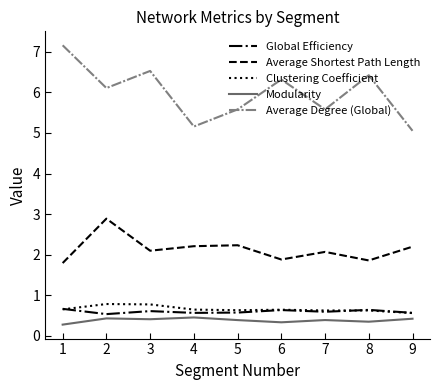

Is the value of Average Shortest Path Length at 7 greater than the value of Modularity at 5?

Yes